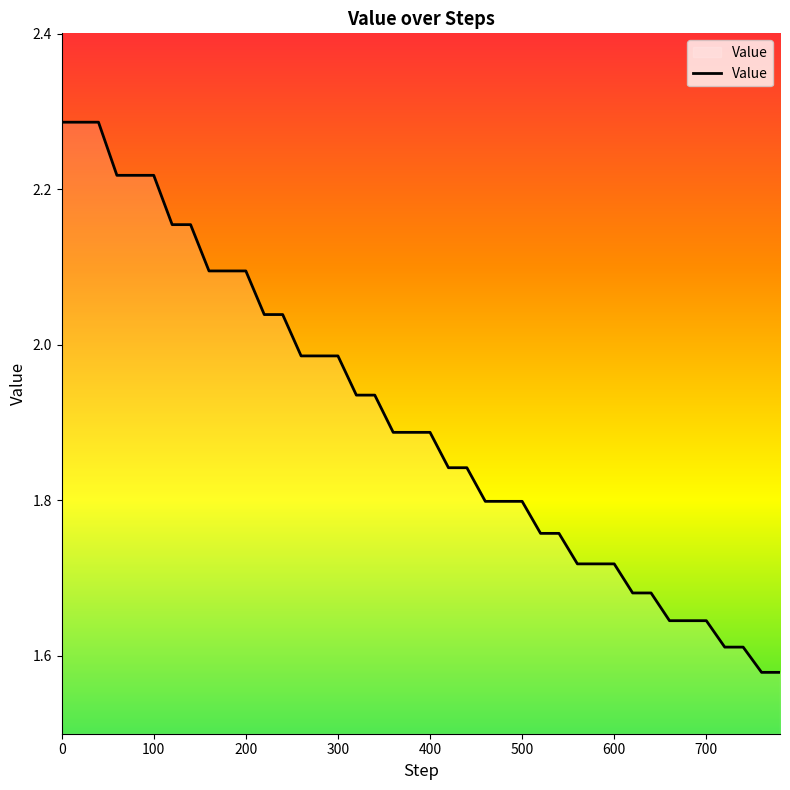

What is the difference between the maximum and minimum values?

0.7